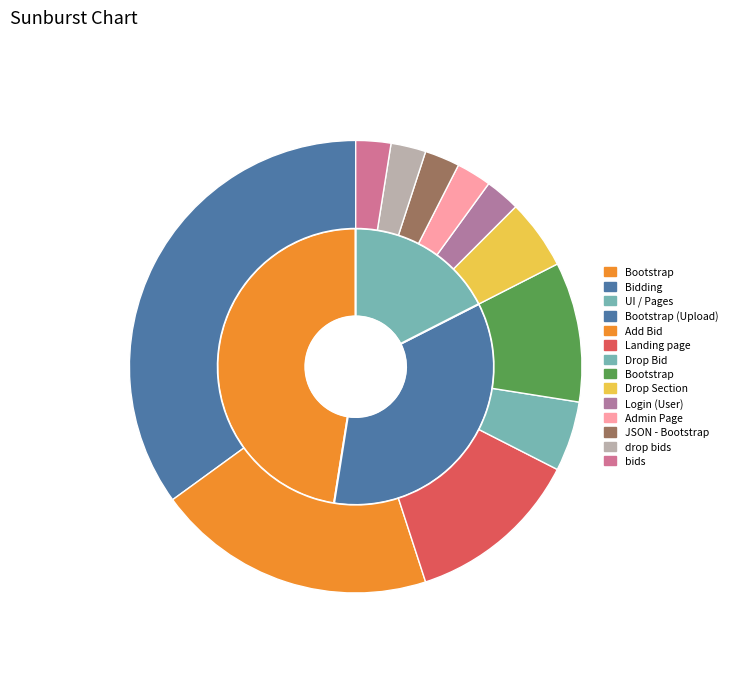

Between Bootstrap and drop bids, which is larger?

Bootstrap